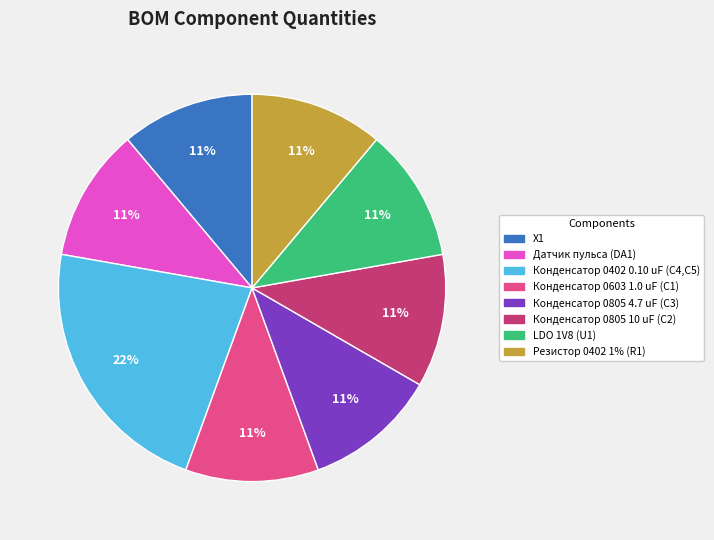

Approximately how many times larger is the value at Конденсатор 0603 1.0 uF (C1) compared to X1?

1.0